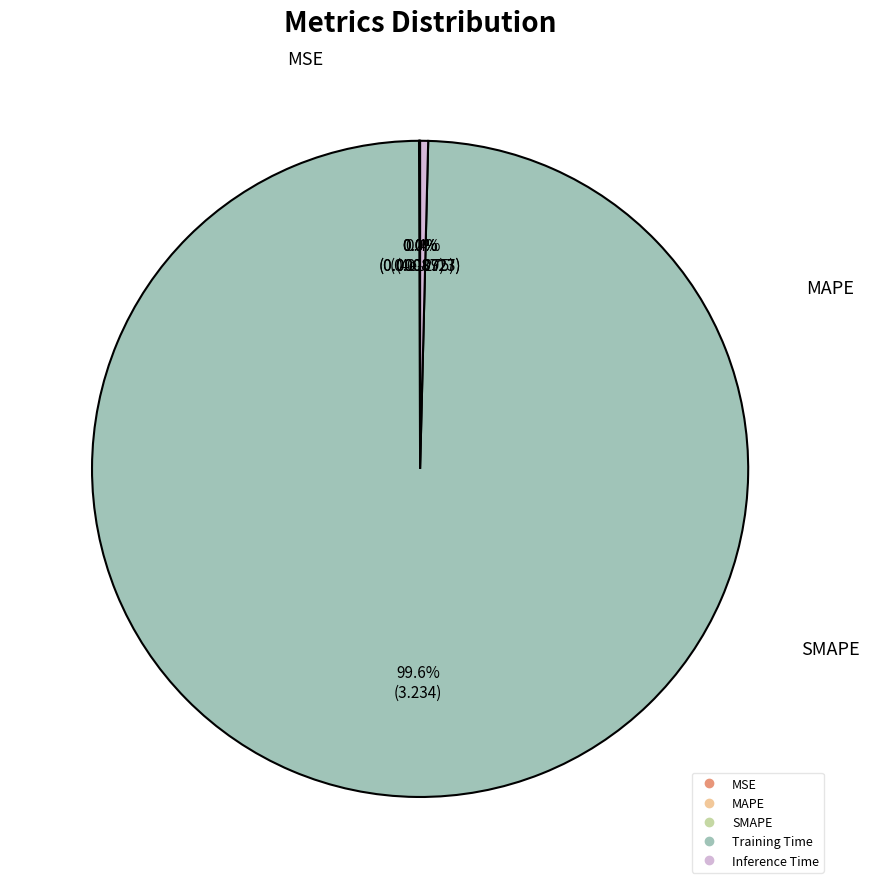

Which slice is the largest?

Training Time